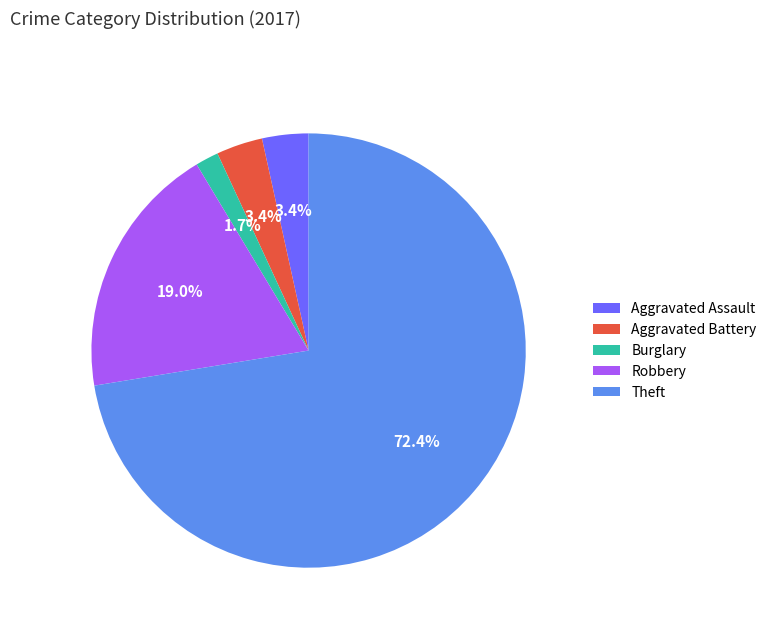

Which category has the biggest portion of the pie?

Theft